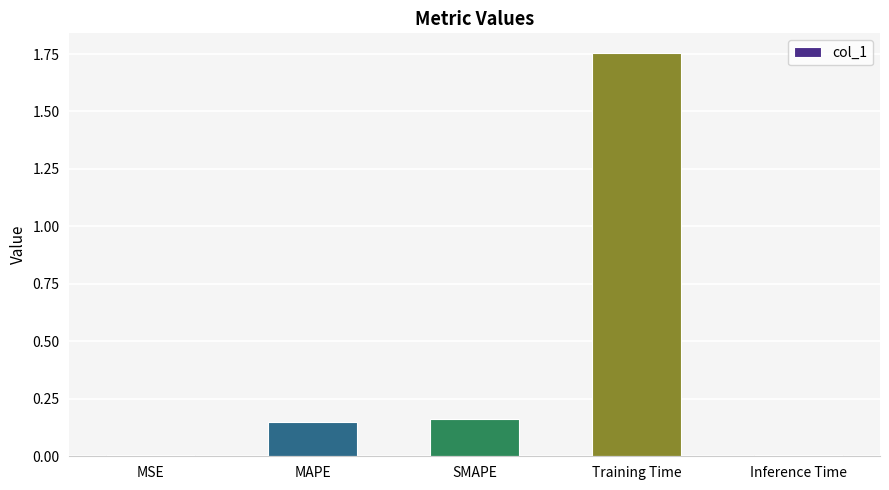

What is the sum of all values?

2.1